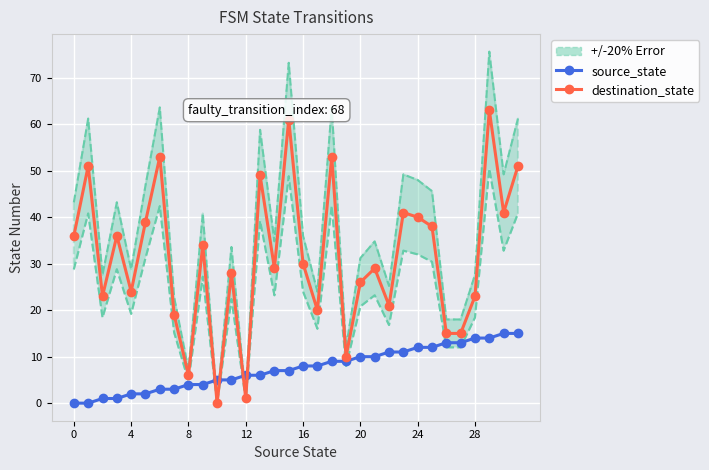

Where is source_state nearest to the value 7?

14